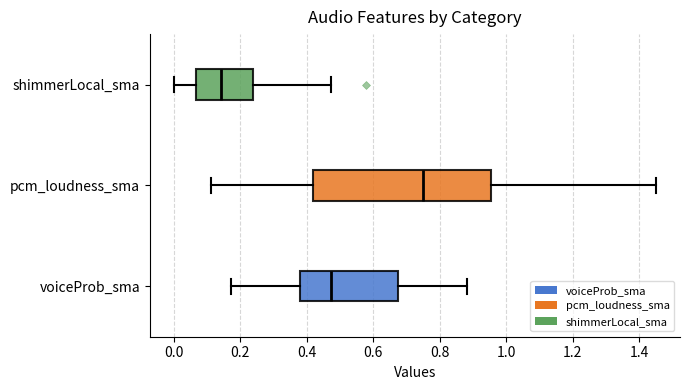

Comparing the boxes themselves (not the whiskers), which one is the widest?

pcm_loudness_sma